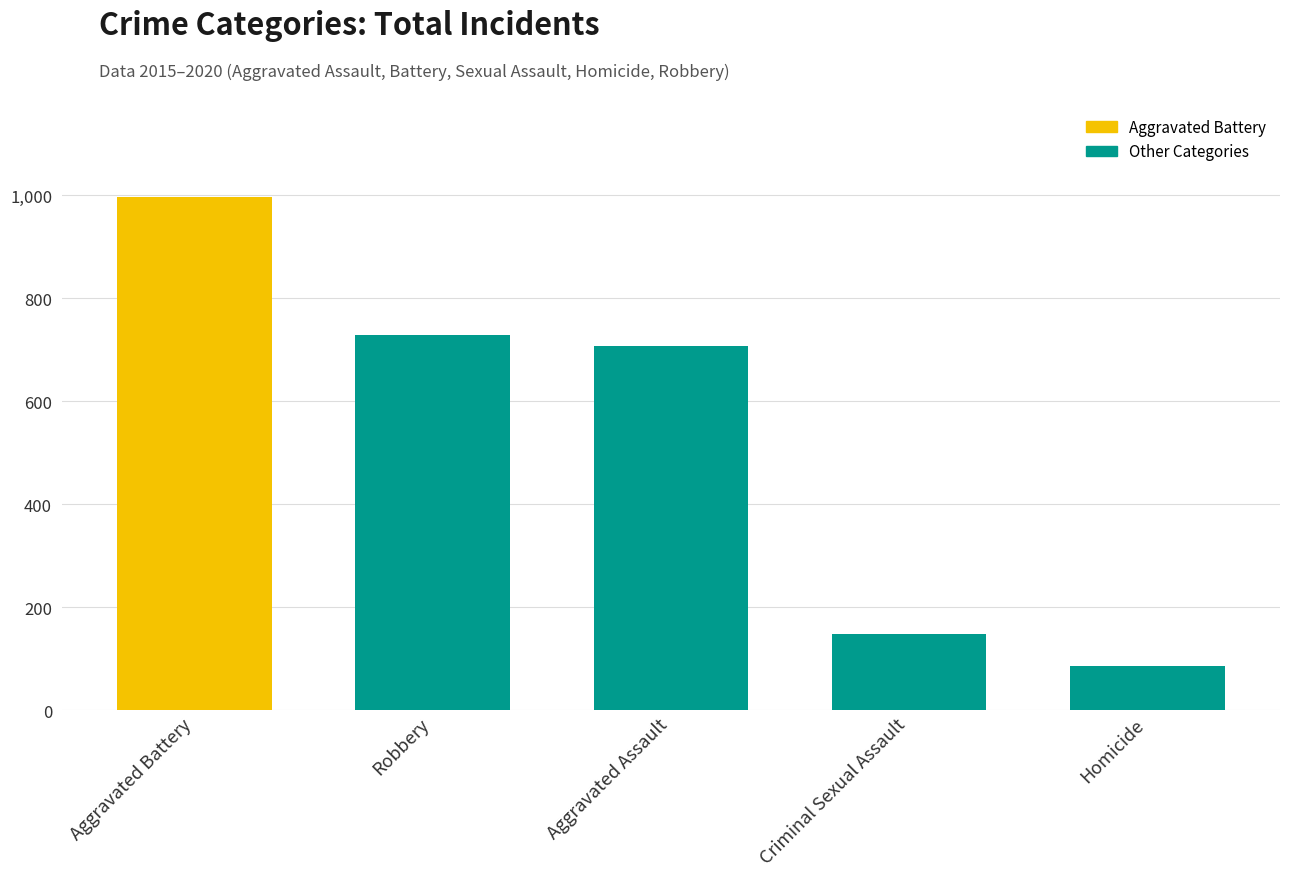

Where does the data first go above 707?

Aggravated Battery